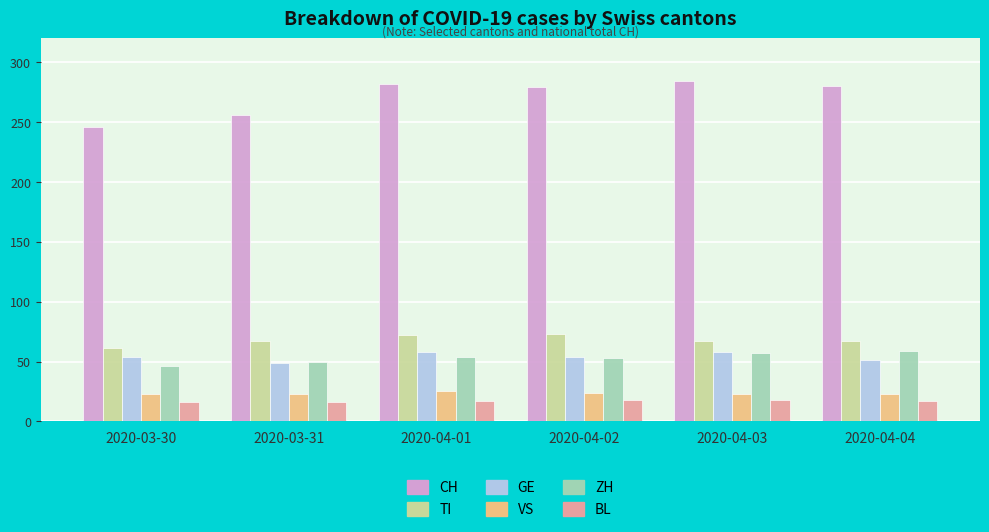

Count the number of categories in the chart.

6